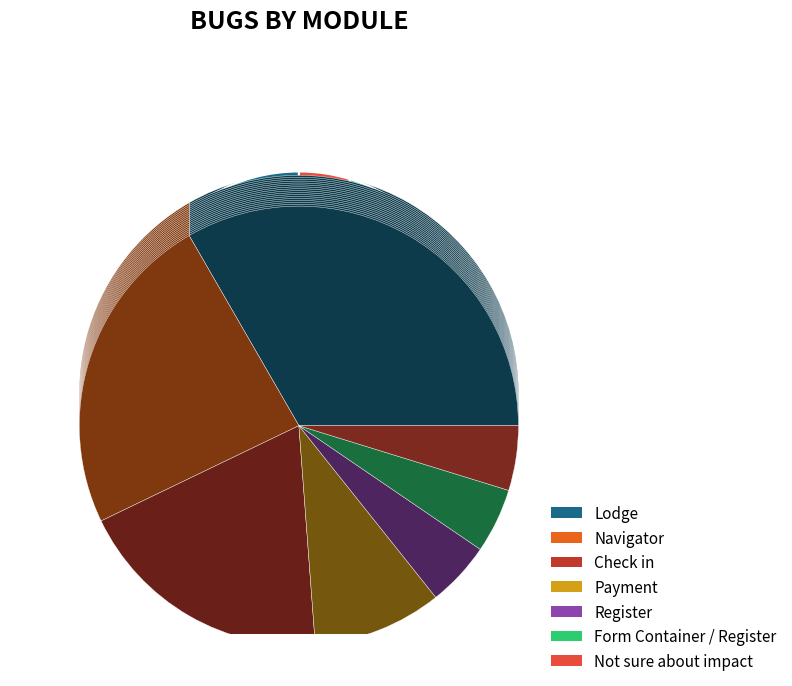

Which category has the smallest portion of the pie?

Register